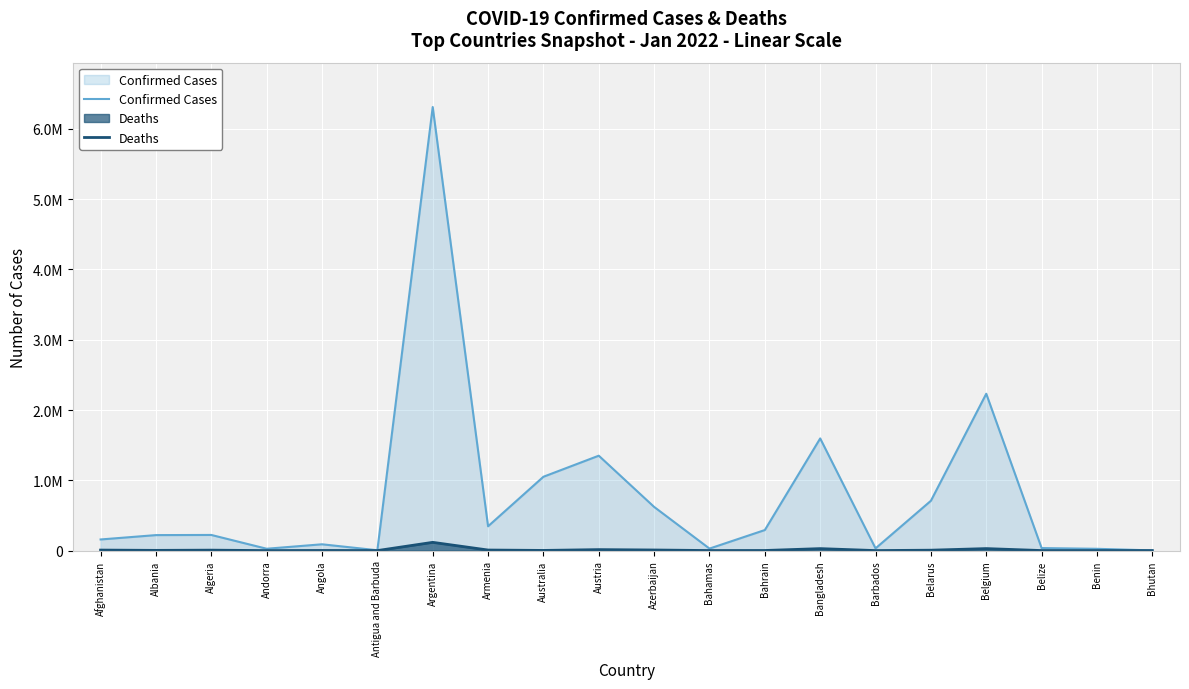

Reading right to left, extract all data points from this chart.

Confirmed Cases: Bhutan=2802	Benin=25522	Belize=35802	Belgium=2231686	Belarus=708931	Barbados=31841	Bangladesh=1595931	Bahrain=292572	Bahamas=28619	Azerbaijan=621563	Austria=1350225	Australia=1050577	Armenia=345981	Argentina=6310844	Antigua and Barbuda=5058	Angola=89718	Andorra=26408	Algeria=222639	Albania=220487	Afghanistan=158394
Deaths: Bhutan=3	Benin=161	Belize=605	Belgium=28459	Belarus=5724	Barbados=266	Bangladesh=28105	Bahrain=1397	Bahamas=717	Azerbaijan=8457	Austria=13855	Australia=2389	Armenia=8004	Argentina=117492	Antigua and Barbuda=120	Angola=1826	Andorra=141	Algeria=6349	Albania=3241	Afghanistan=7373